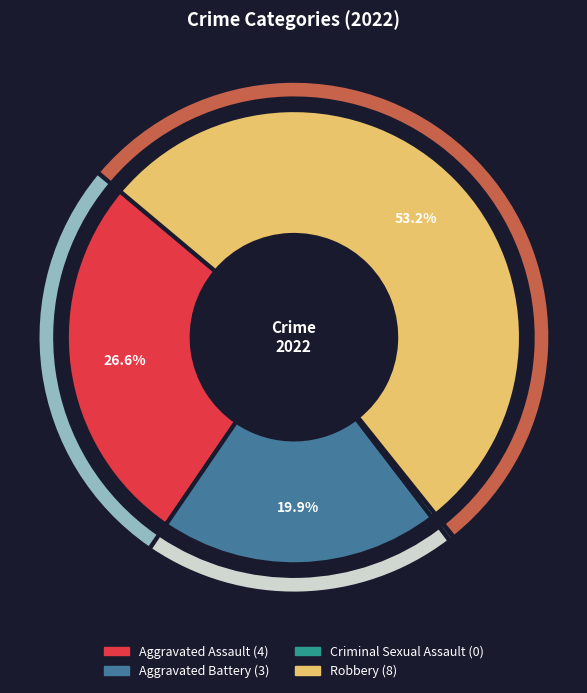

Is there a majority slice in this chart?

Yes